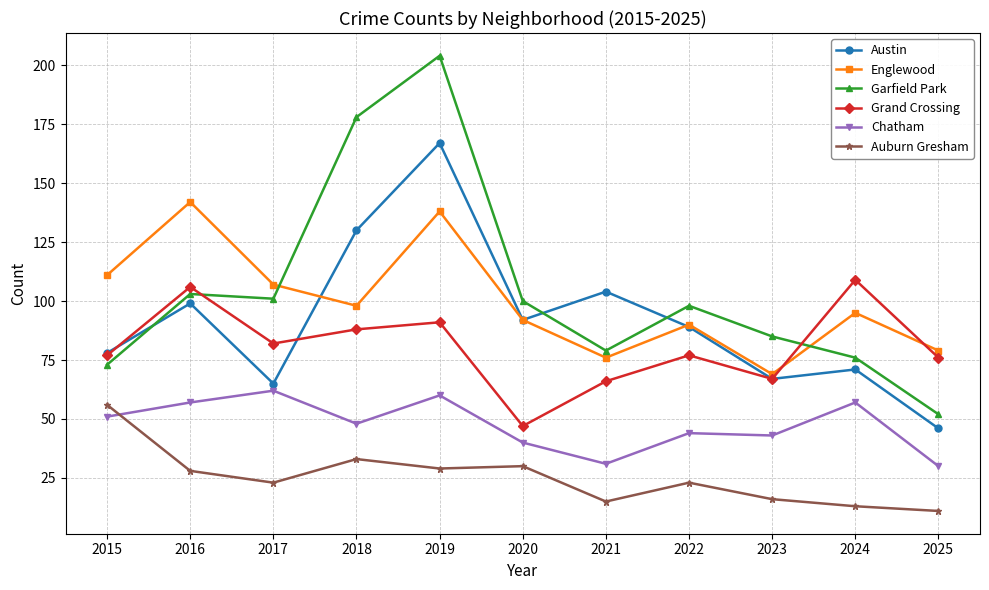

What is the approximate value of Englewood at 2015, to the nearest 5?

110